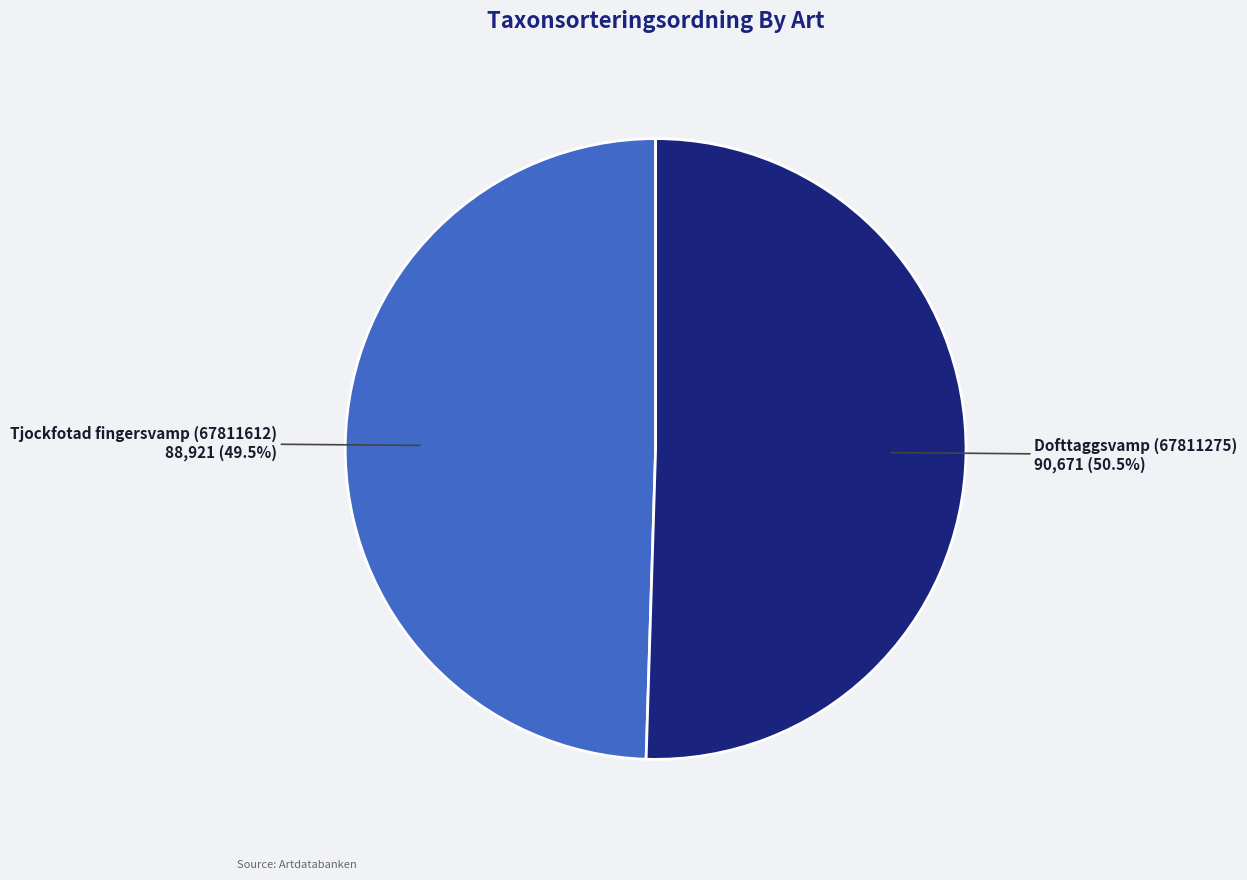

What percentage is NOT represented by Tjockfotad fingersvamp (67811612)?

50.5%